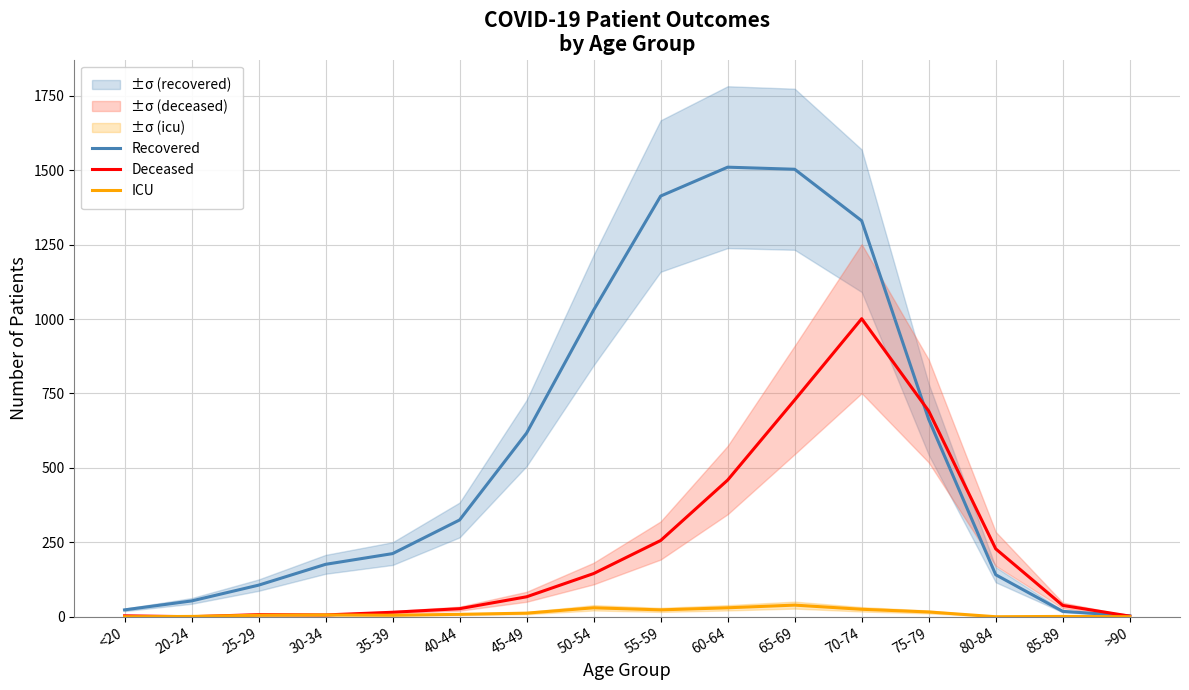

What is the average value of the Deceased series?

230